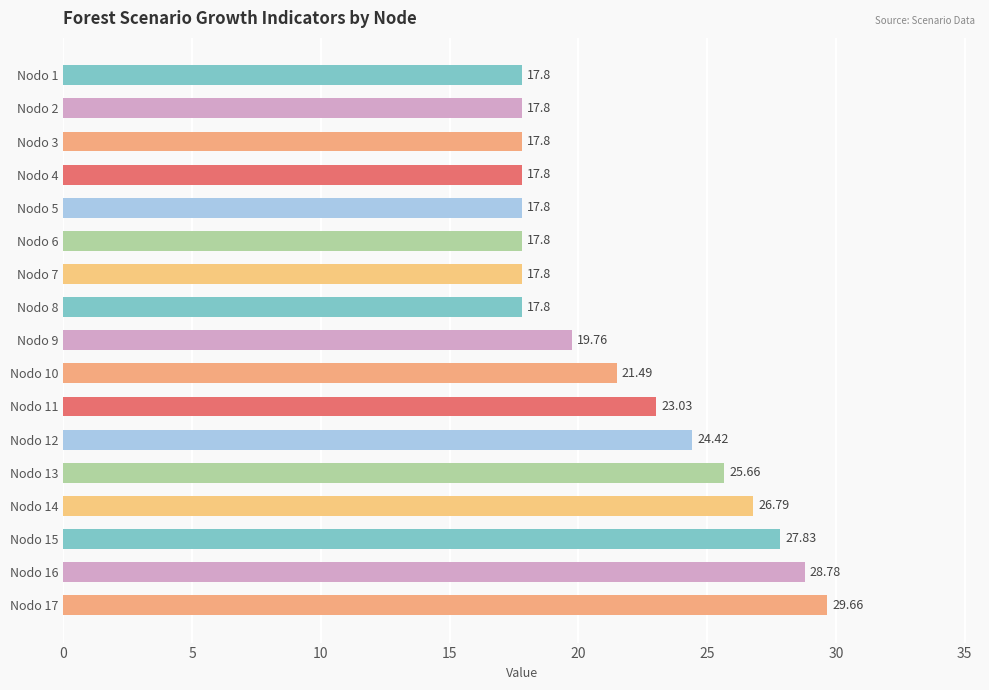

What is the sum of the values at Nodo 16 and Nodo 6?

46.6